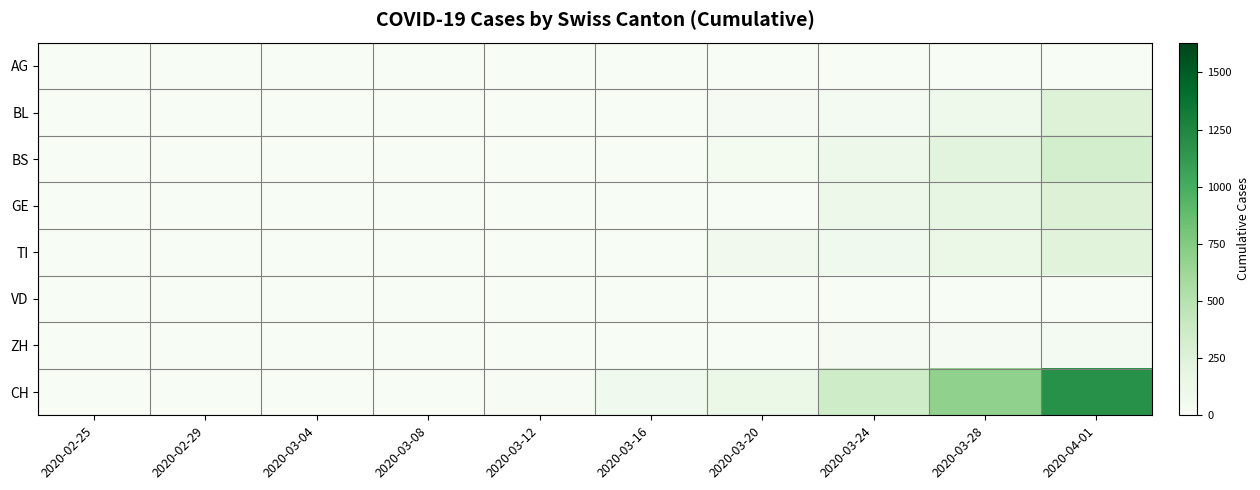

Reading left to right, extract all data points from this chart.

AG: 2020-02-25=0	2020-02-29=0	2020-03-04=0	2020-03-08=0	2020-03-12=3	2020-03-16=4	2020-03-20=0	2020-03-24=0	2020-03-28=0	2020-04-01=0
BL: 2020-02-25=0	2020-02-29=0	2020-03-04=0	2020-03-08=0	2020-03-12=2	2020-03-16=5	2020-03-20=18	2020-03-24=40	2020-03-28=100	2020-04-01=249
BS: 2020-02-25=0	2020-02-29=0	2020-03-04=0	2020-03-08=0	2020-03-12=4	2020-03-16=4	2020-03-20=46	2020-03-24=105	2020-03-28=211	2020-04-01=323
GE: 2020-02-25=0	2020-02-29=0	2020-03-04=0	2020-03-08=0	2020-03-12=0	2020-03-16=0	2020-03-20=0	2020-03-24=103	2020-03-28=175	2020-04-01=260
TI: 2020-02-25=0	2020-02-29=0	2020-03-04=0	2020-03-08=0	2020-03-12=0	2020-03-16=0	2020-03-20=67	2020-03-24=80	2020-03-28=136	2020-04-01=229
VD: 2020-02-25=0	2020-02-29=0	2020-03-04=0	2020-03-08=0	2020-03-12=0	2020-03-16=0	2020-03-20=0	2020-03-24=0	2020-03-28=0	2020-04-01=0
ZH: 2020-02-25=0	2020-02-29=0	2020-03-04=0	2020-03-08=0	2020-03-12=0	2020-03-16=5	2020-03-20=5	2020-03-24=18	2020-03-28=21	2020-04-01=40
CH: 2020-02-25=0	2020-02-29=0	2020-03-04=0	2020-03-08=1	2020-03-12=9	2020-03-16=74	2020-03-20=140	2020-03-24=355	2020-03-28=683	2020-04-01=1183